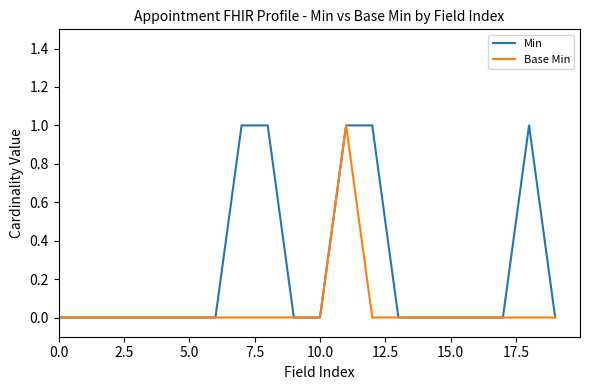

Rank the series by their average value, from lowest to highest.

Base Min, Min